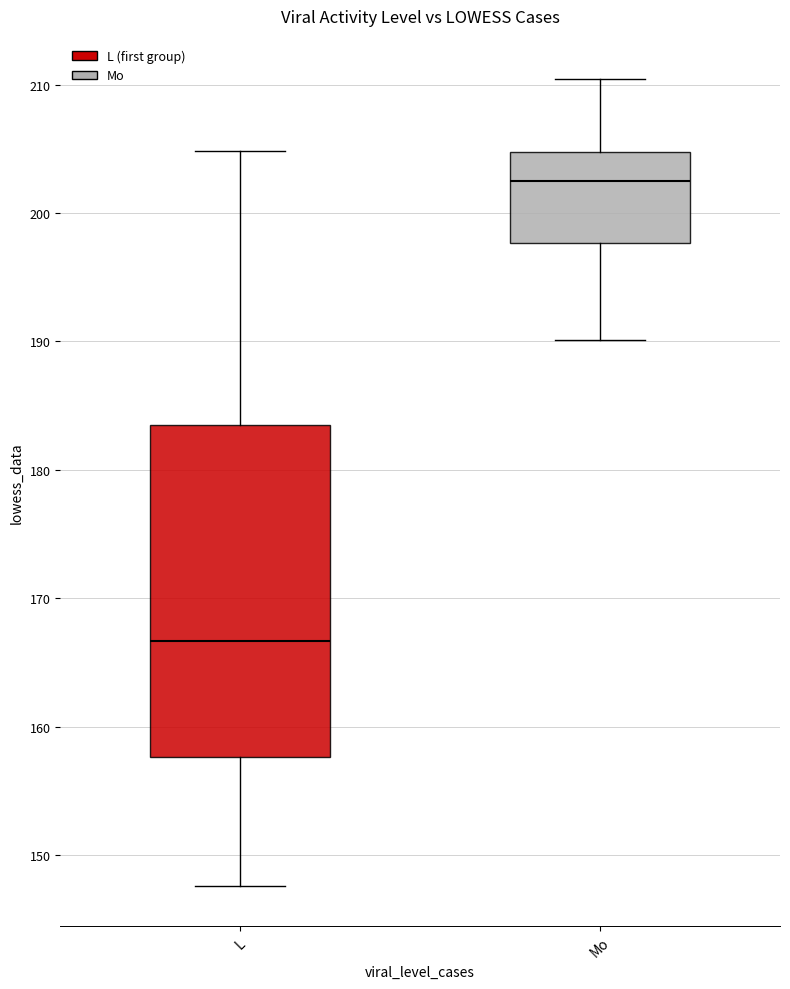

Comparing the boxes themselves (not the whiskers), which one is the tallest?

L